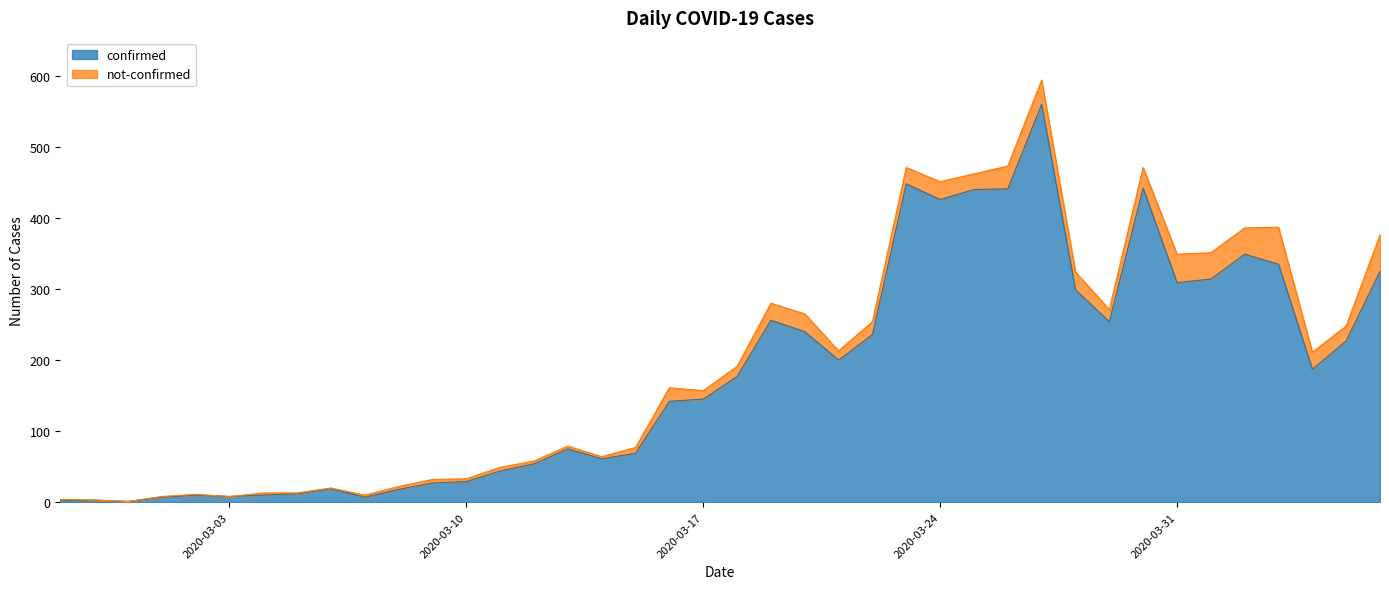

Reading right to left, list all the values displayed in this chart.

325	227	187	335	349	314	309	442	254	299	560	441	440	426	448	236	200	240	256	177	145	142	69	61	75	54	44	29	27	18	7	19	12	10	8	10	7	1	3	2